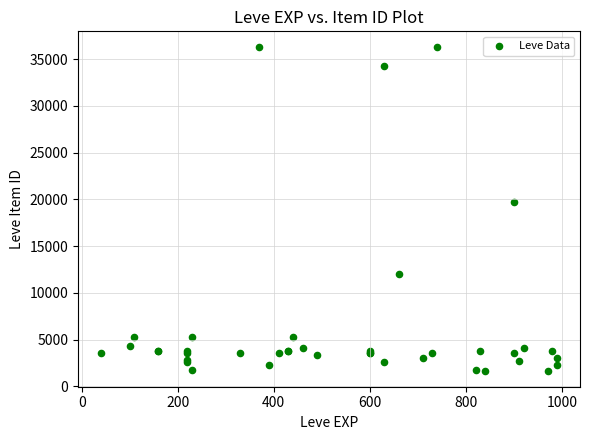

What Y value in the scatter plot is closest to 18967?

19744